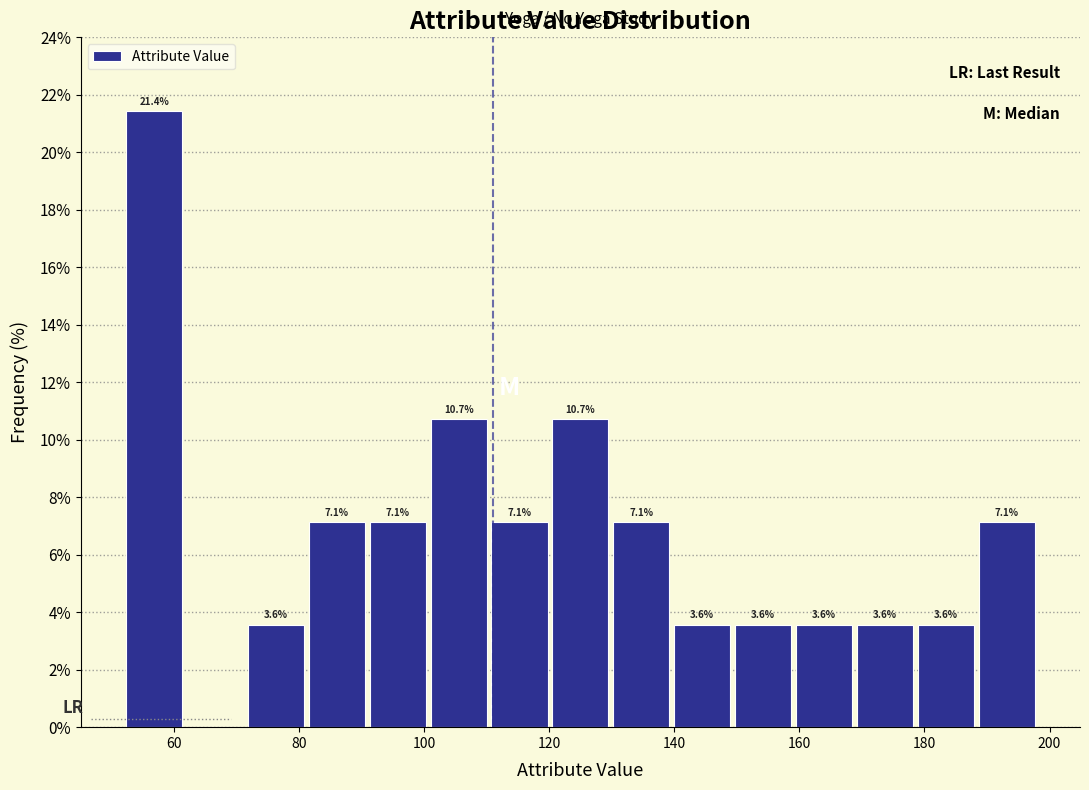

Which range on the x-axis has the tallest bar?

52 to 62